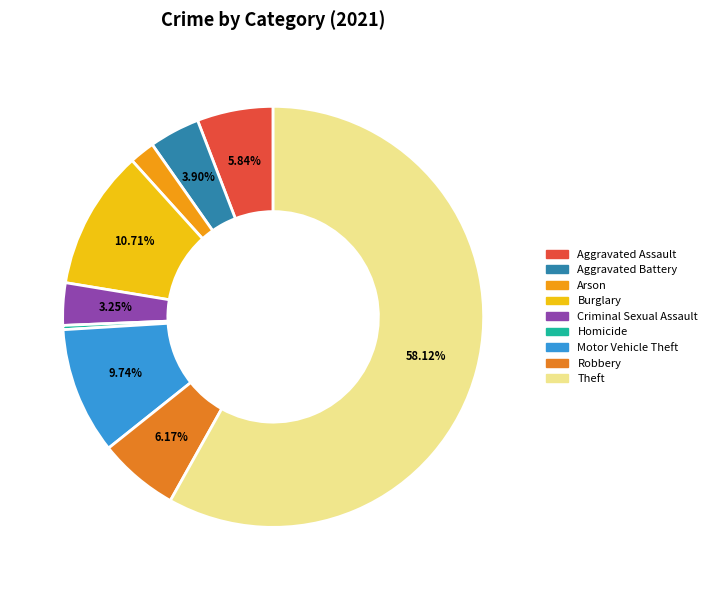

Is there any slice that represents more than half of the pie?

Yes